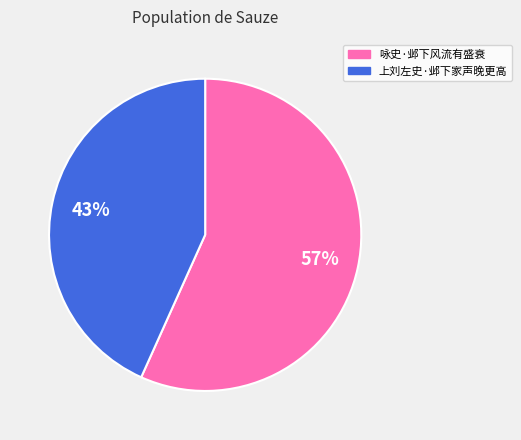

Combined, do 咏史·邺下风流有盛衰 and 上刘左史·邺下家声晚更高 account for over 50%?

Yes